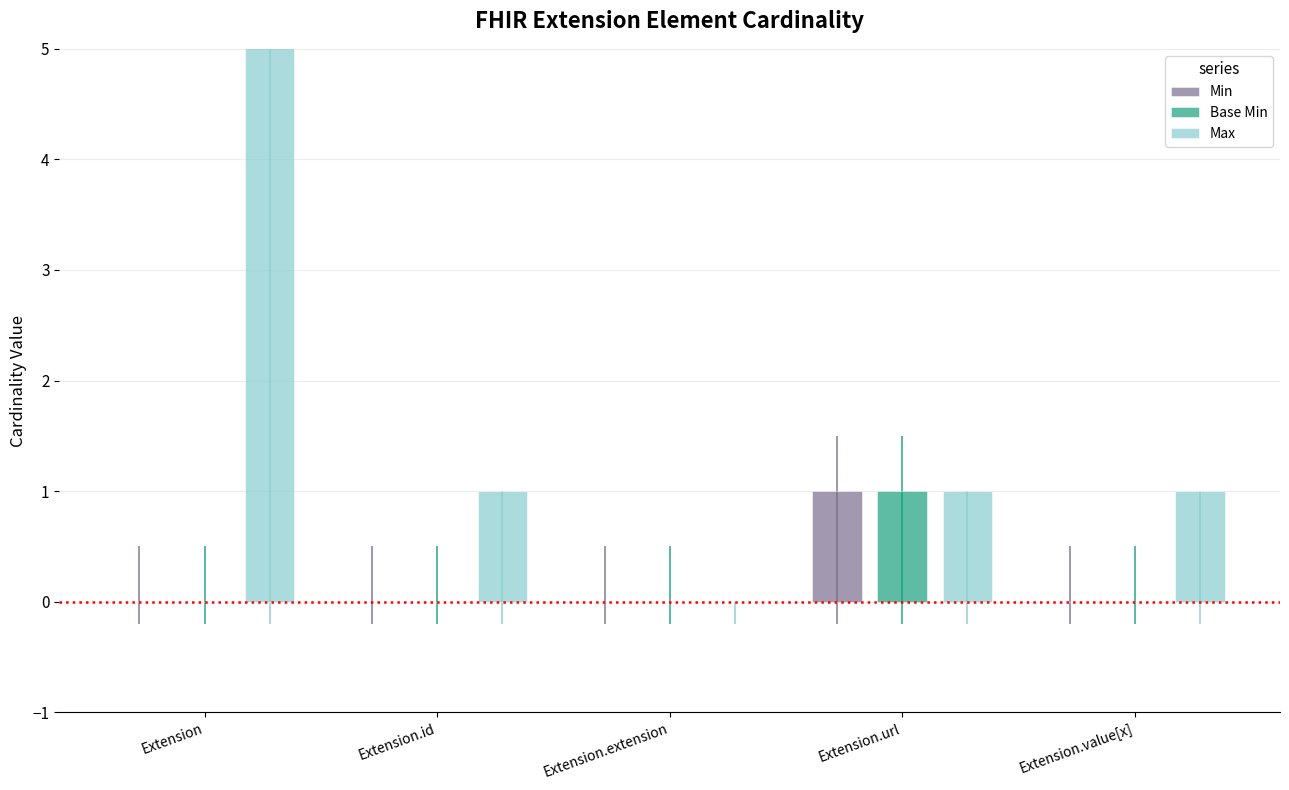

At Extension.url, list the series in order from largest to smallest.

Min, Base Min, Max